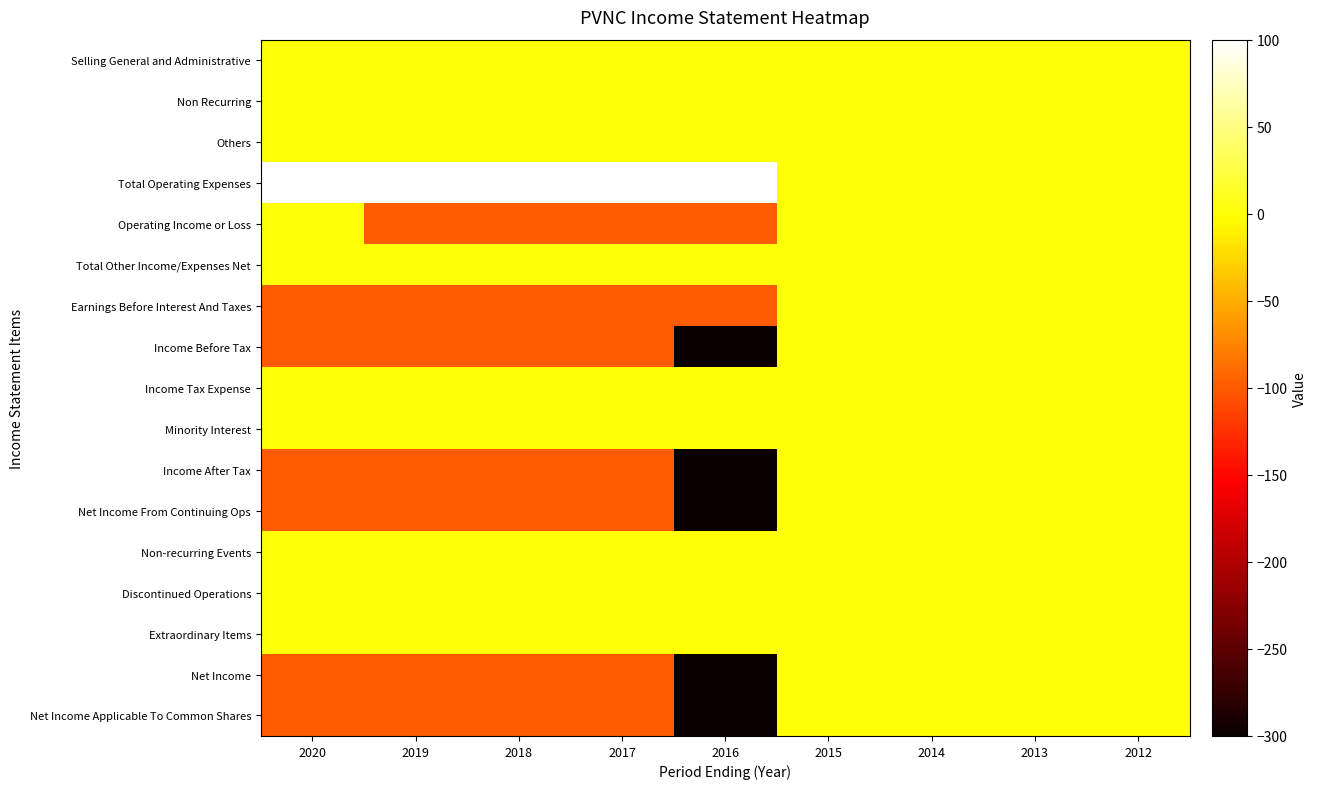

Rank the series at 2014 from highest to lowest value.

Selling General and Administrative, Non Recurring, Others, Total Operating Expenses, Operating Income or Loss, Total Other Income/Expenses Net, Earnings Before Interest And Taxes, Income Before Tax, Income Tax Expense, Minority Interest, Income After Tax, Net Income From Continuing Ops, Non-recurring Events, Discontinued Operations, Extraordinary Items, Net Income, Net Income Applicable To Common Shares